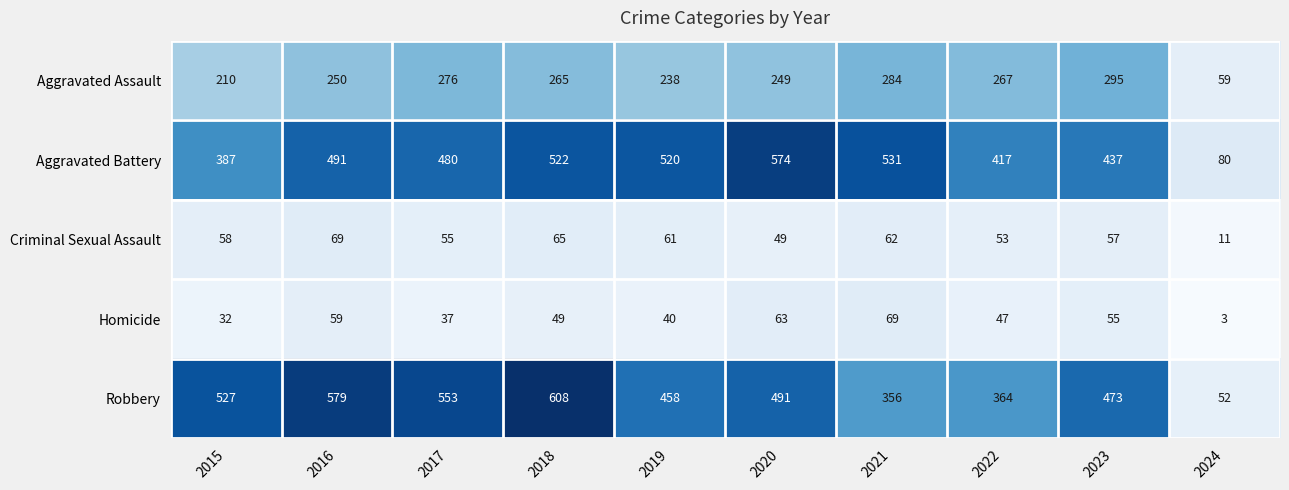

What is the difference between the second highest and minimum values in the Aggravated Battery series?

451